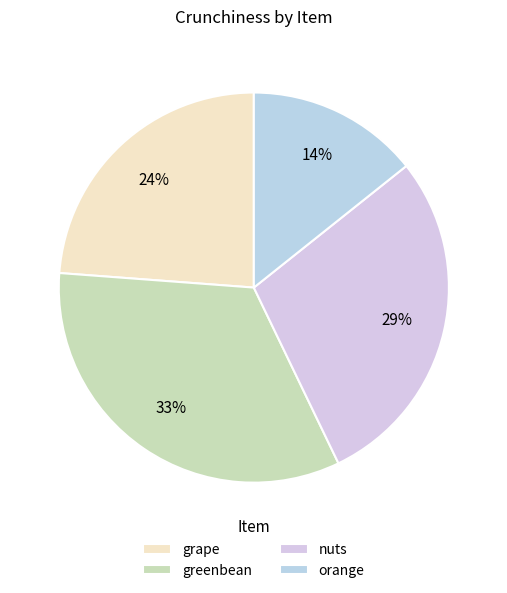

Does greenbean account for over 50% of the chart?

No